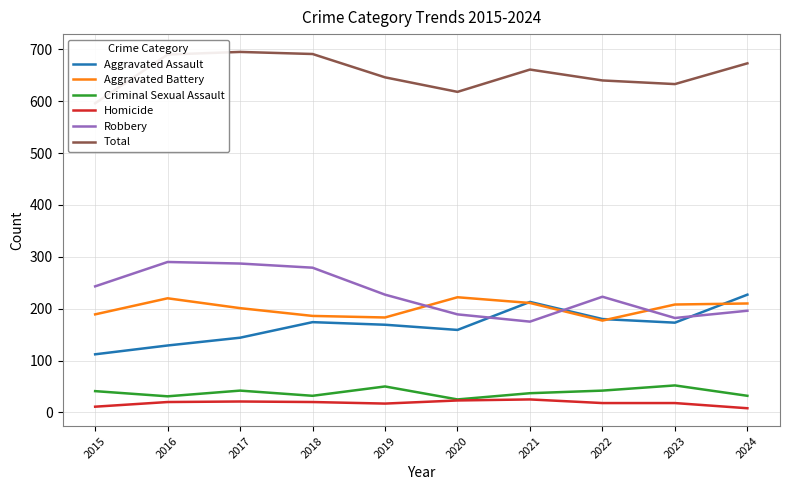

At which category is the sum across all series the highest?

2017